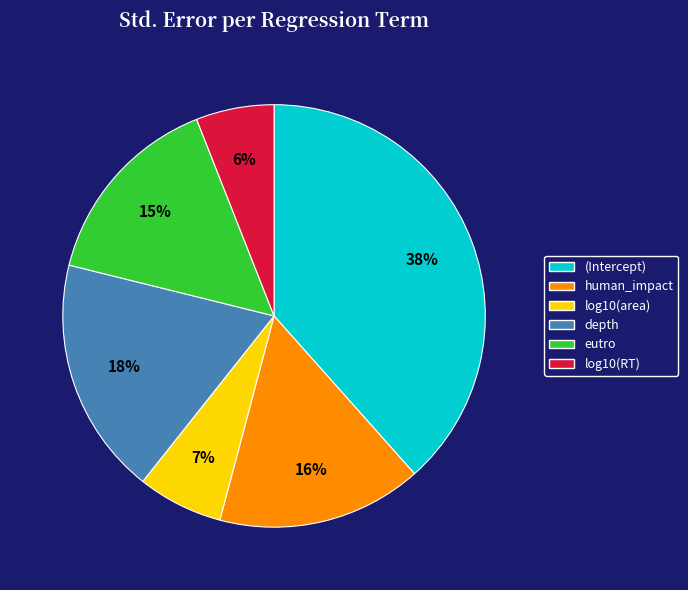

Which has a higher value, depth or (Intercept)?

(Intercept)